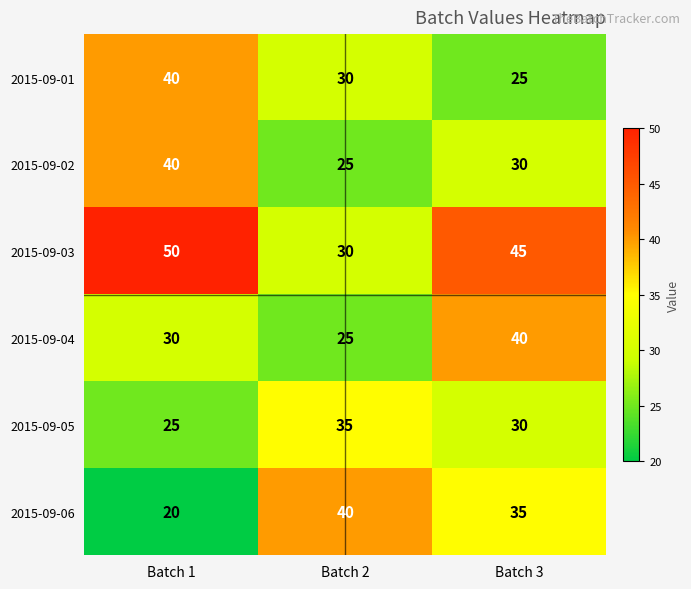

Which series has the largest total across all categories?

2015-09-03